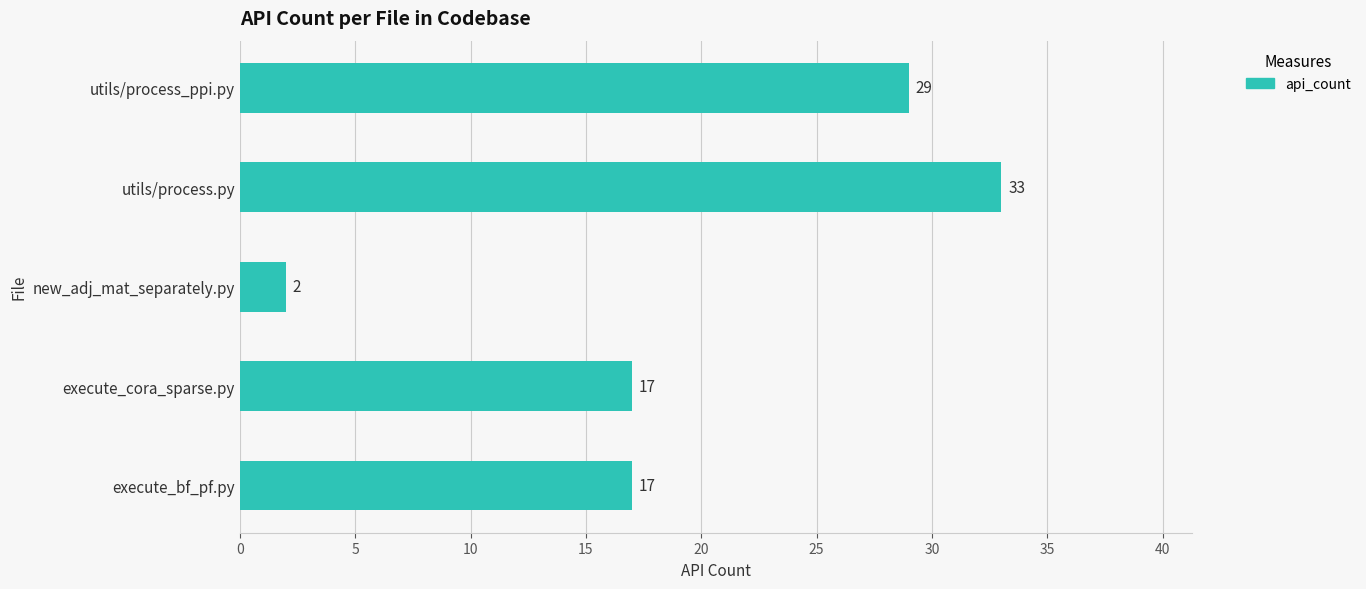

Reading bottom to top, transcribe all the data shown in this chart.

execute_bf_pf.py=17	execute_cora_sparse.py=17	new_adj_mat_separately.py=2	utils/process.py=33	utils/process_ppi.py=29